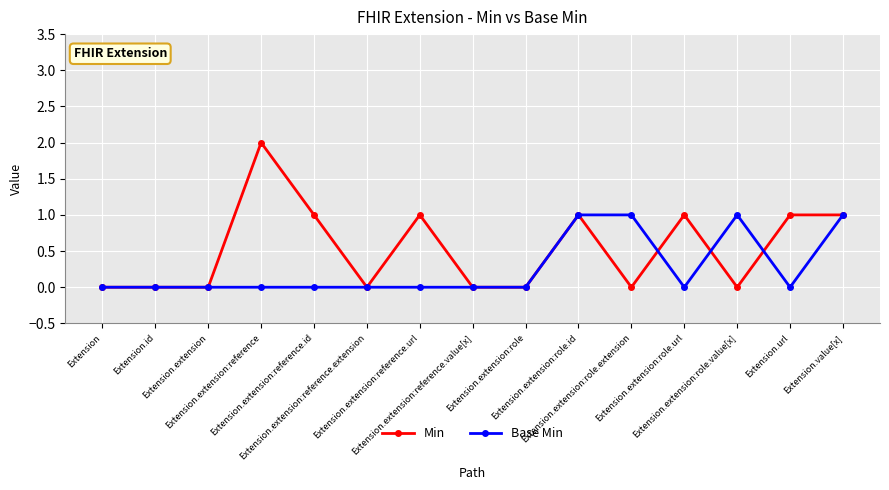

The Min series shows 0 at Extension.url. True or false?

False